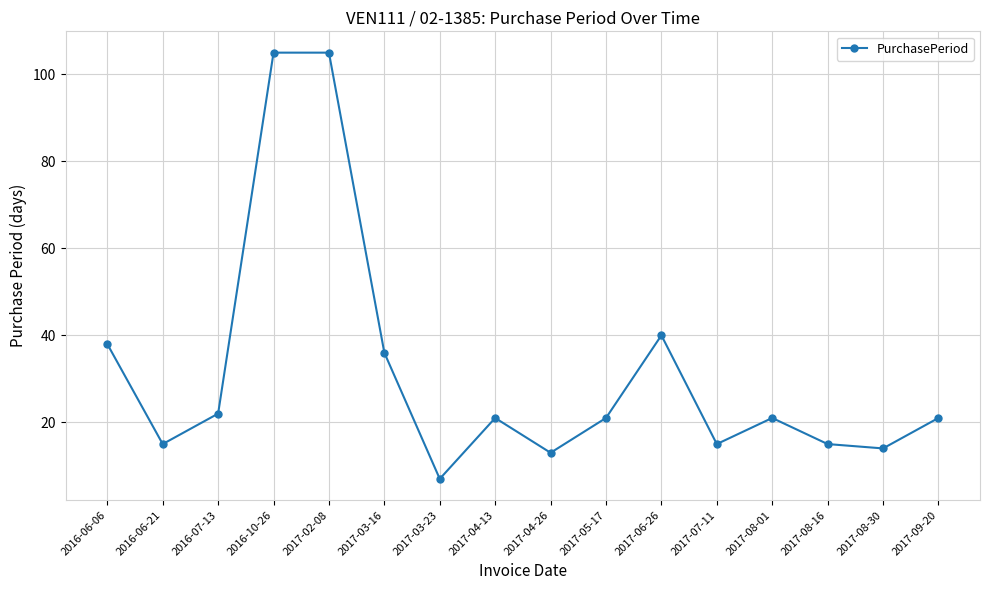

What is the difference between the values at 2017-06-26 and 2016-06-21?

25